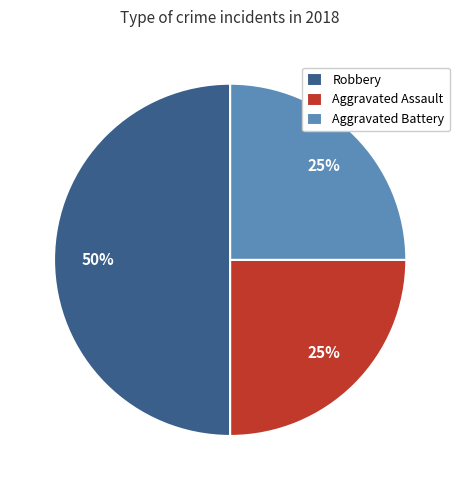

To the nearest percent, what is the difference between the largest and smallest slice percentages?

25%